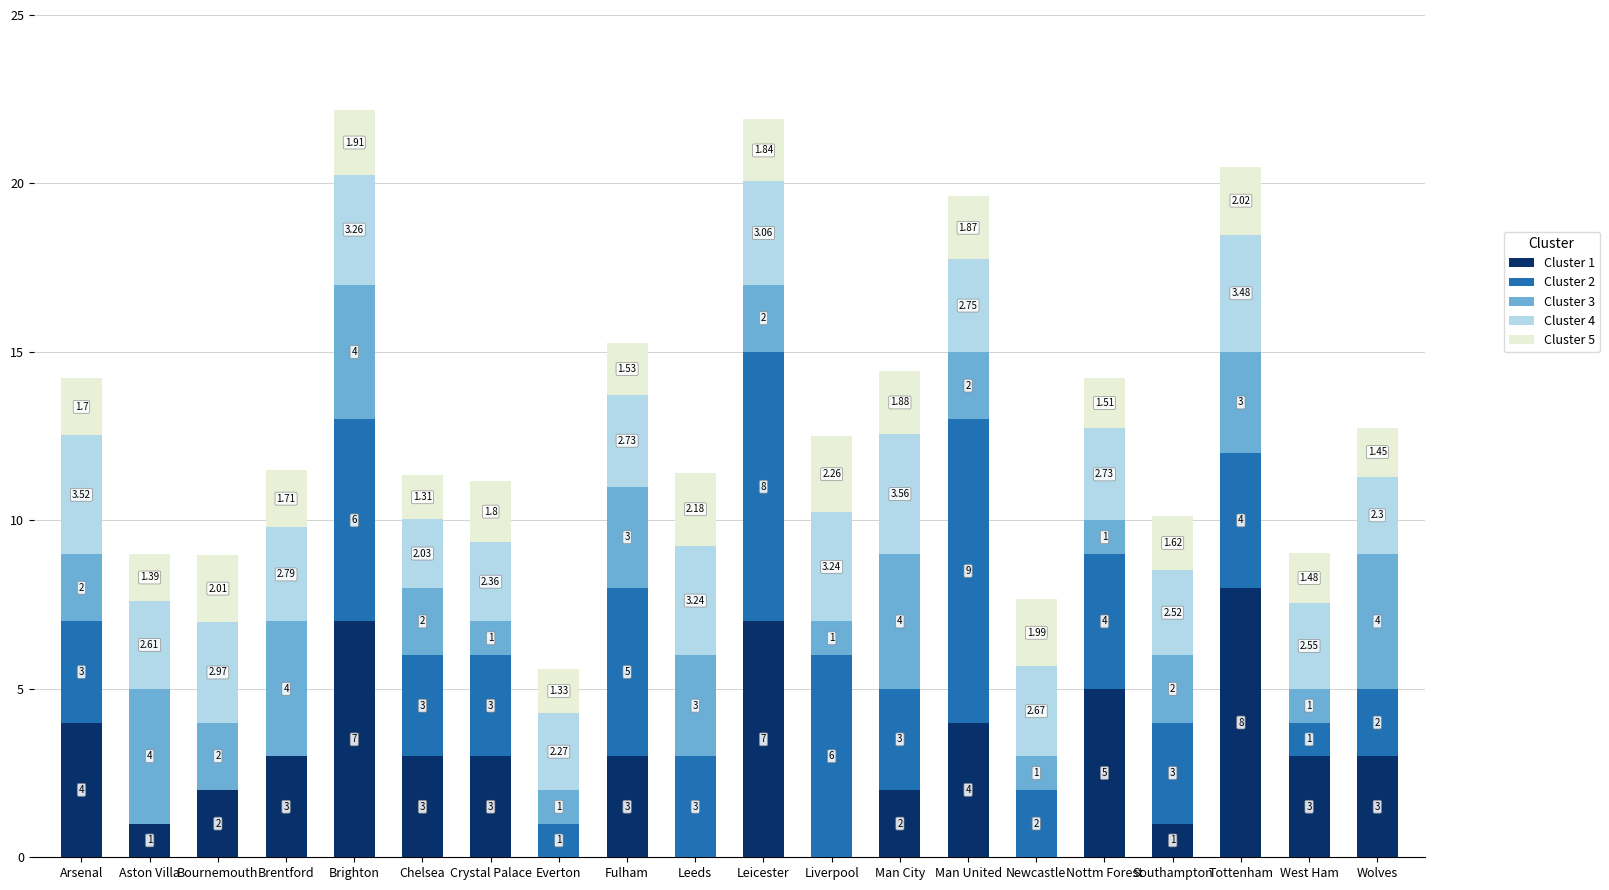

At which label does Cluster 1 first exceed 3?

Arsenal